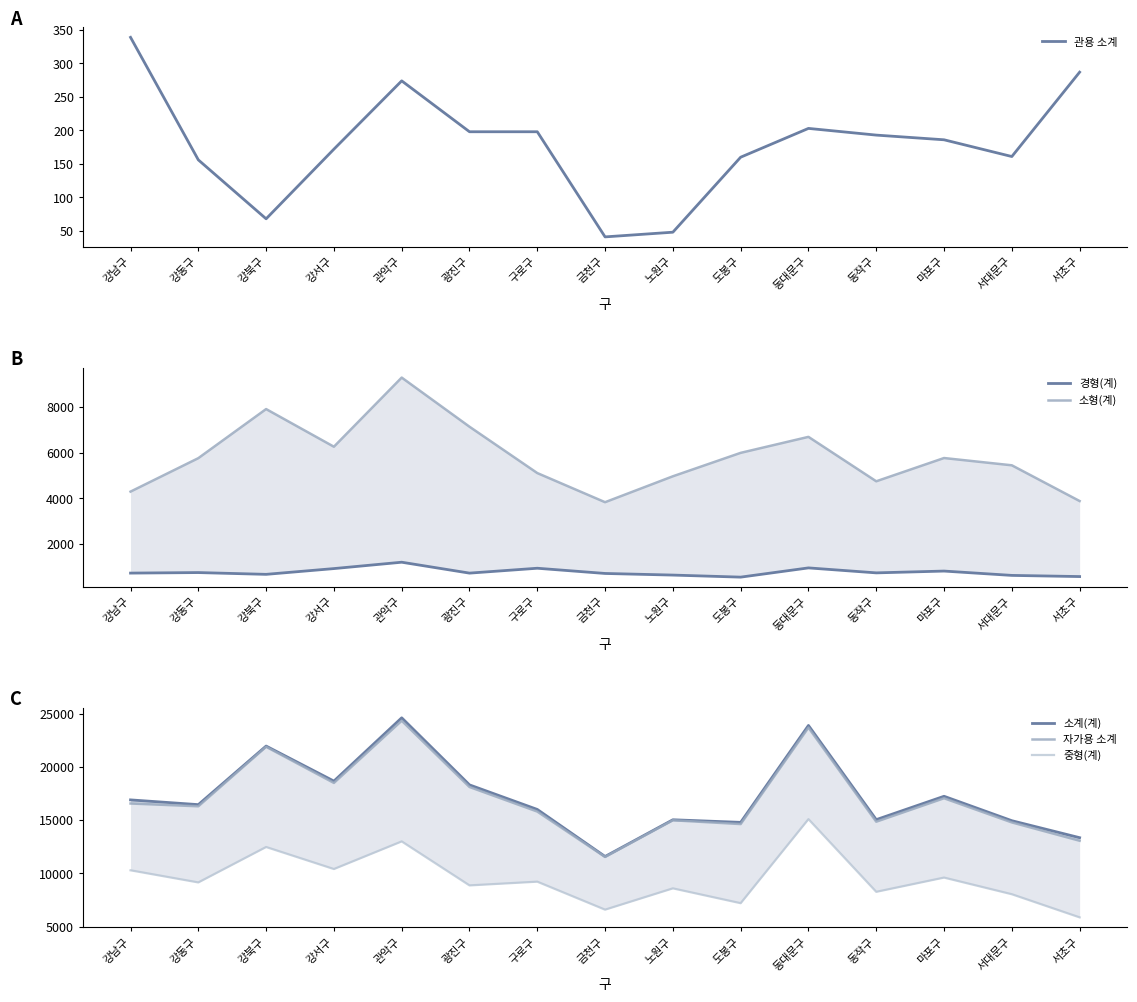

True or false: 중형(계) and 경형(계) cross at least once.

False